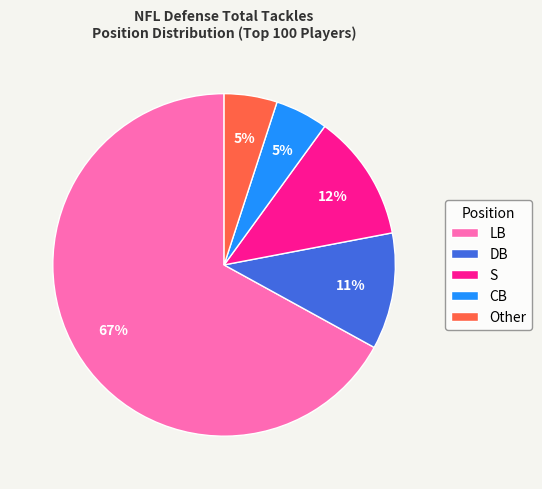

Combined, do DB and LB account for over 50%?

Yes